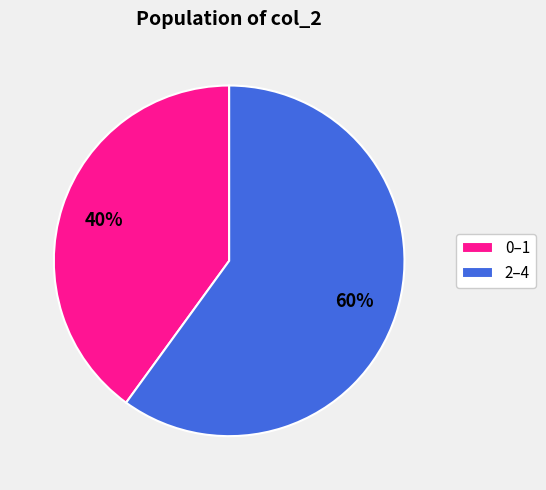

Does 0–1 account for over 50% of the chart?

No